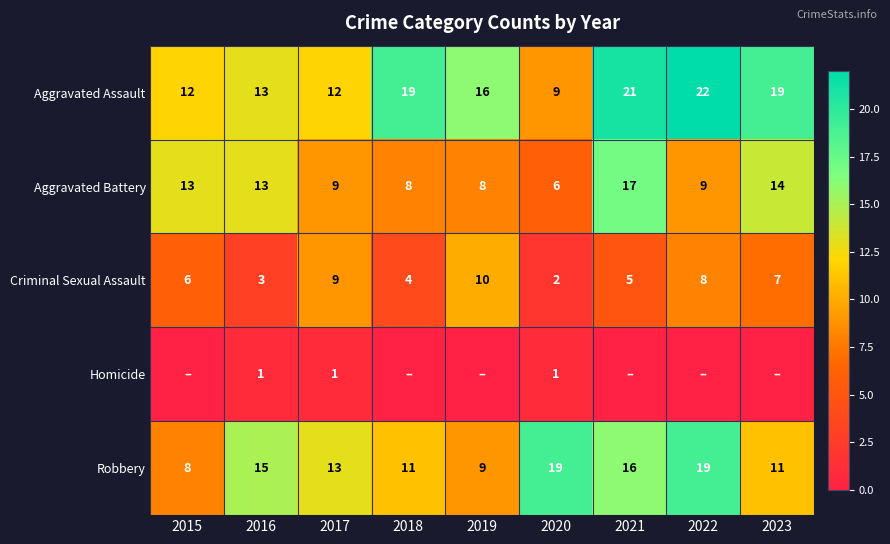

How many data points in Aggravated Battery are less than 9?

3